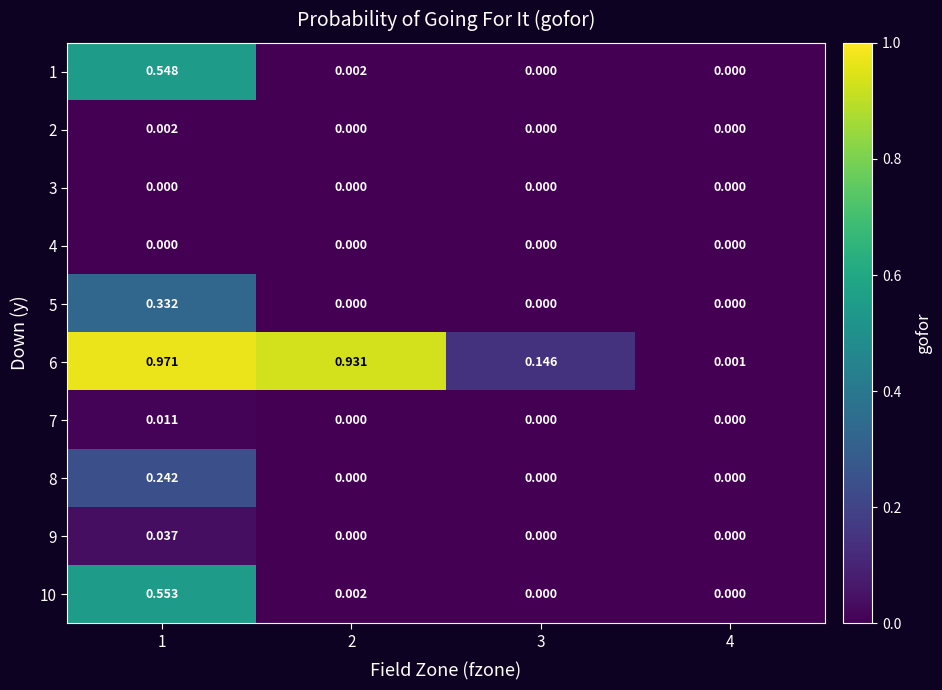

Is the value of 6 at 2 greater than the value of 2 at 4?

Yes